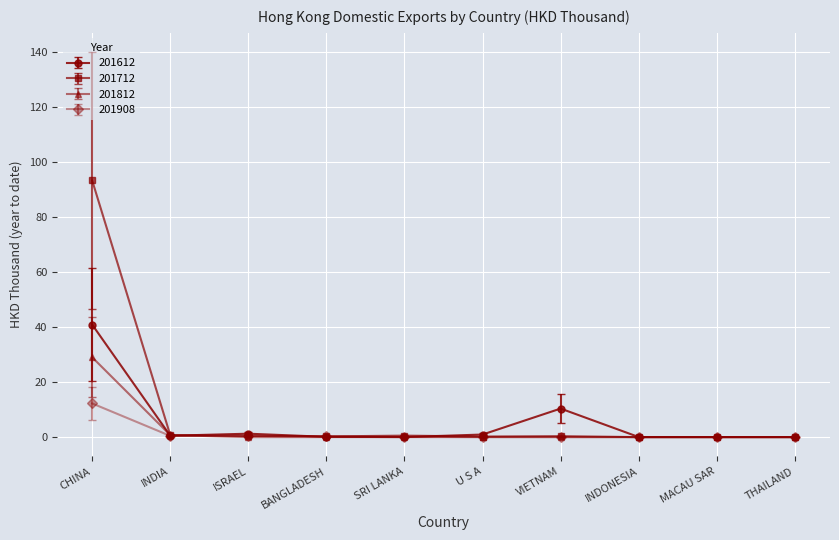

Count the number of categories in the chart.

10